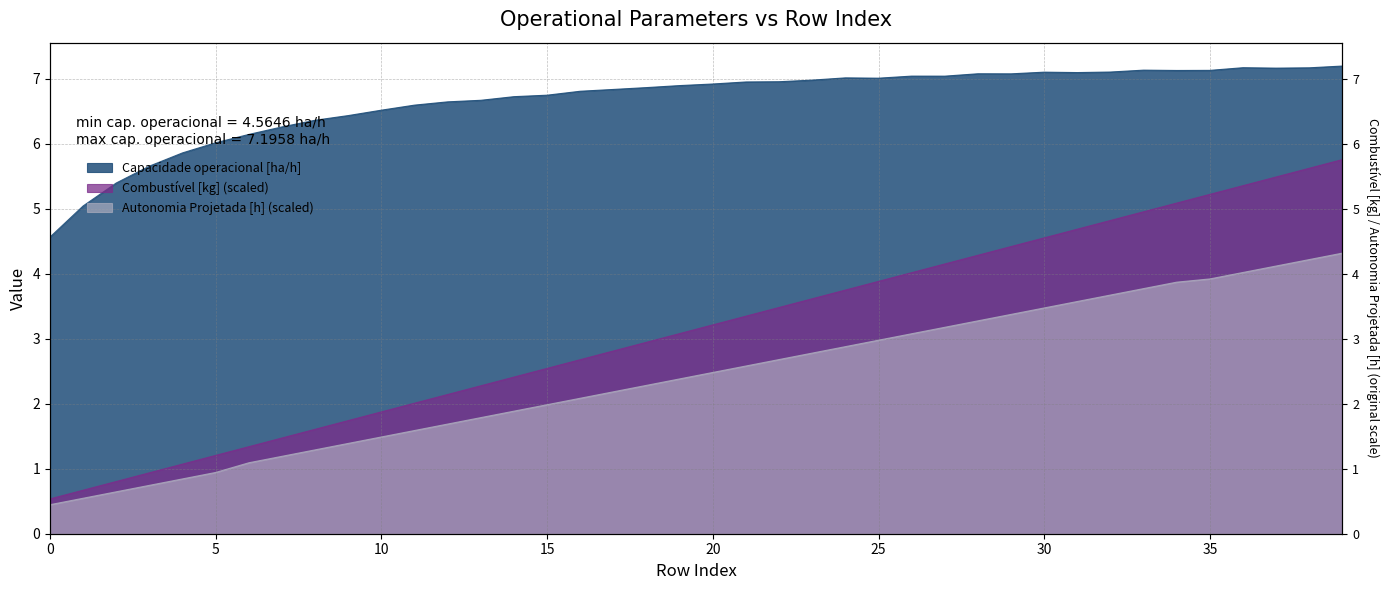

Where does the Autonomia Projetada [h] series first go above 2?

16